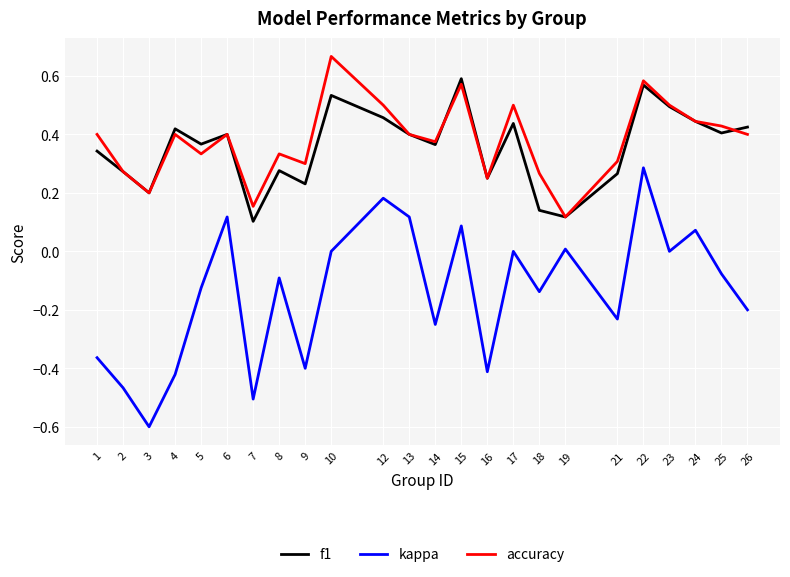

What is the difference between the highest and lowest values at 1?

0.8